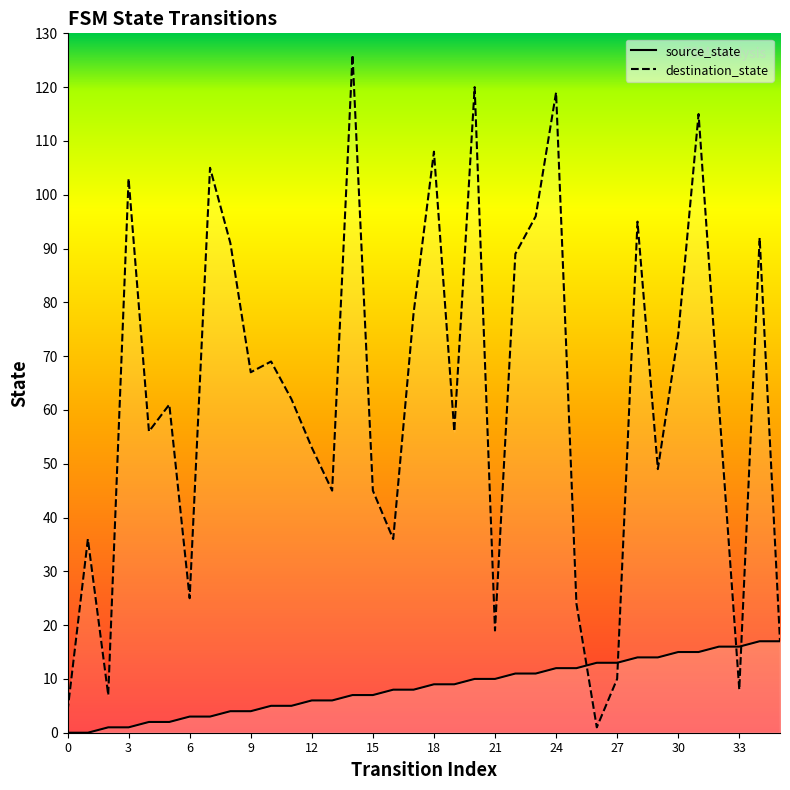

What is the label of the 16th point from the left?

15